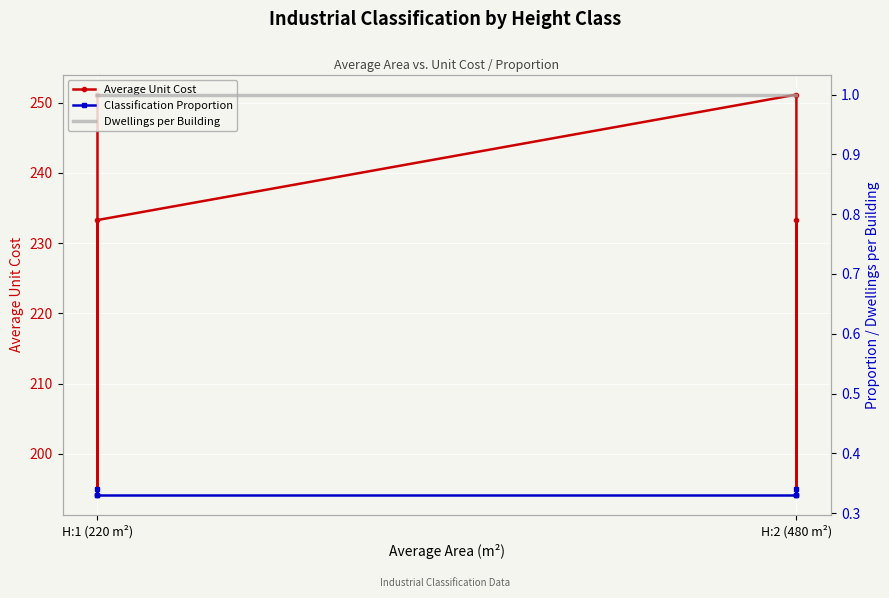

Which series has the largest total across all categories?

Average Unit Cost